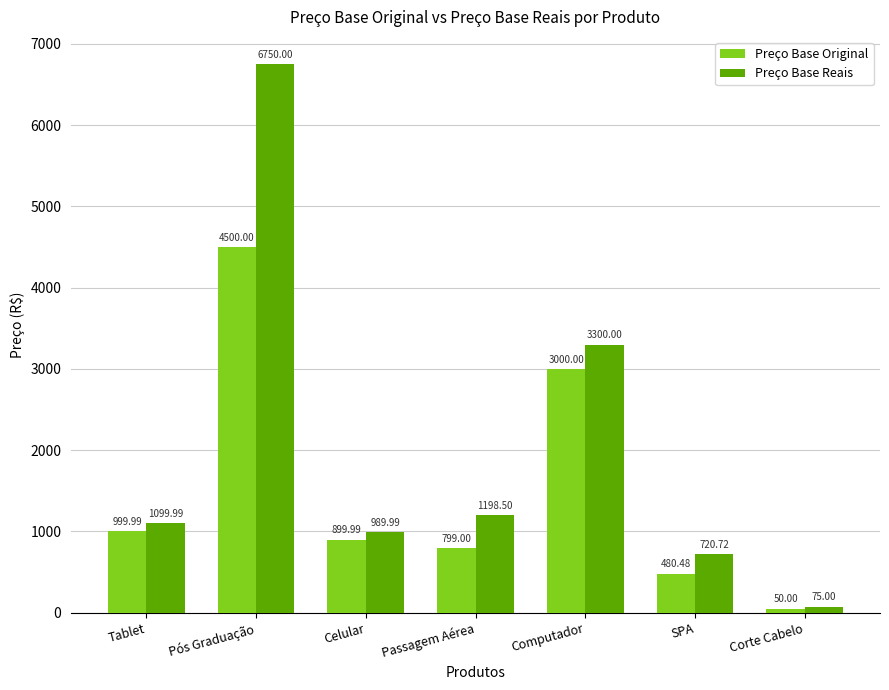

Where is Preço Base Reais nearest to the value 3412?

Computador